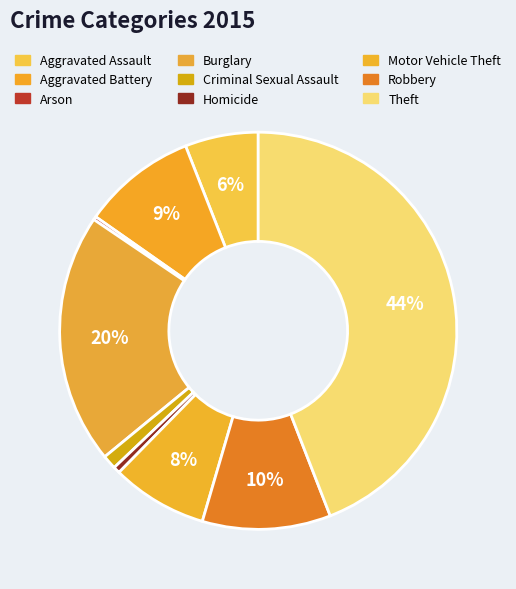

Does Arson represent more than half of the total?

No